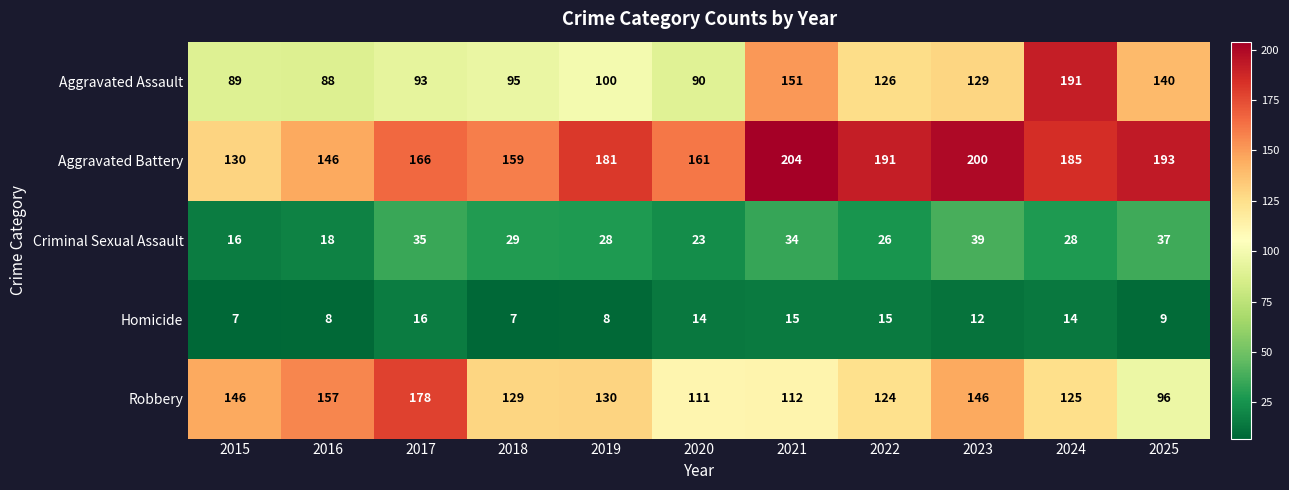

Count the number of categories in the chart.

11